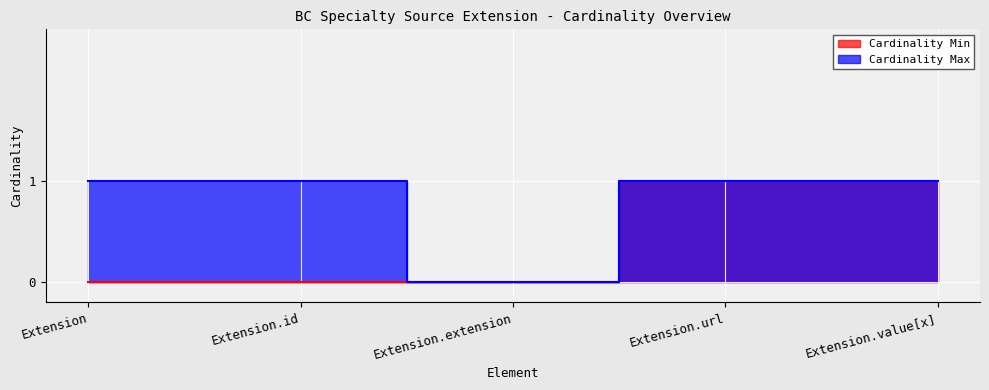

Reading left to right, what are all the values shown in this chart?

Cardinality Min: Extension=0	Extension.id=0	Extension.extension=0	Extension.url=1	Extension.value[x]=1
Cardinality Max: Extension=1	Extension.id=1	Extension.extension=0	Extension.url=1	Extension.value[x]=1